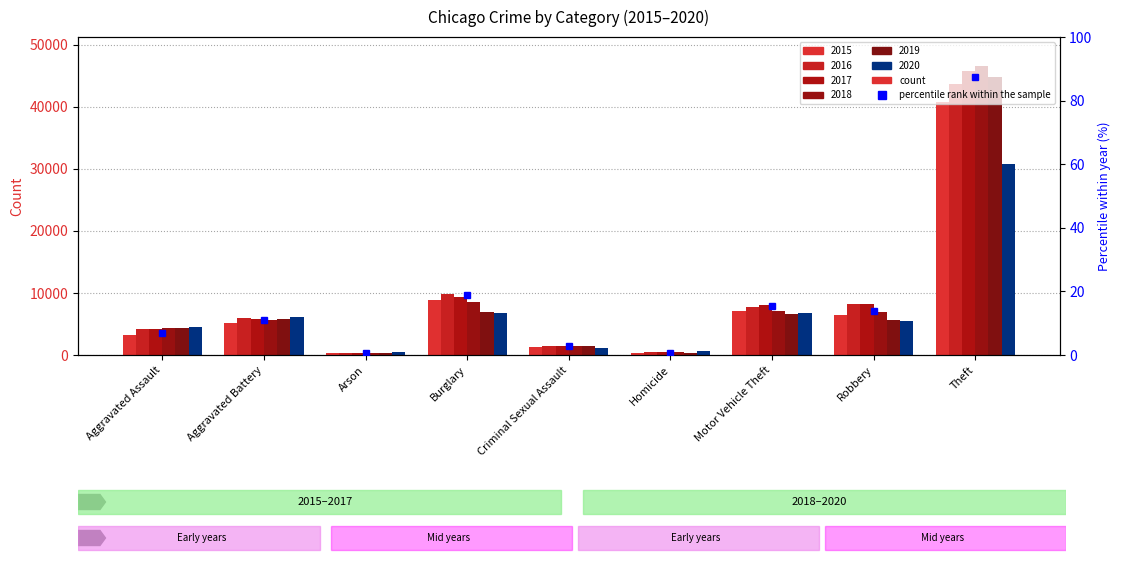

List the labels in order of value, smallest first.

Arson, Homicide, Criminal Sexual Assault, Aggravated Assault, Aggravated Battery, Robbery, Motor Vehicle Theft, Burglary, Theft